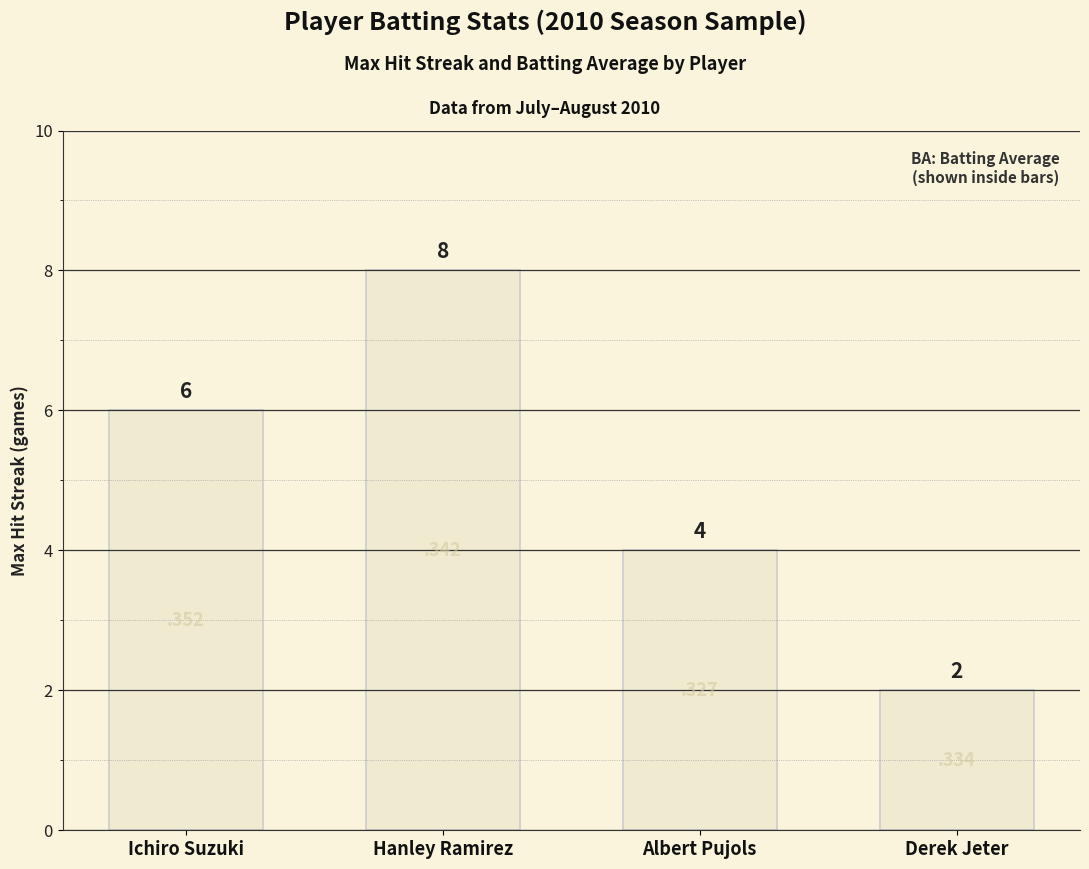

List the labels in order of value, largest first.

Hanley Ramirez, Ichiro Suzuki, Albert Pujols, Derek Jeter